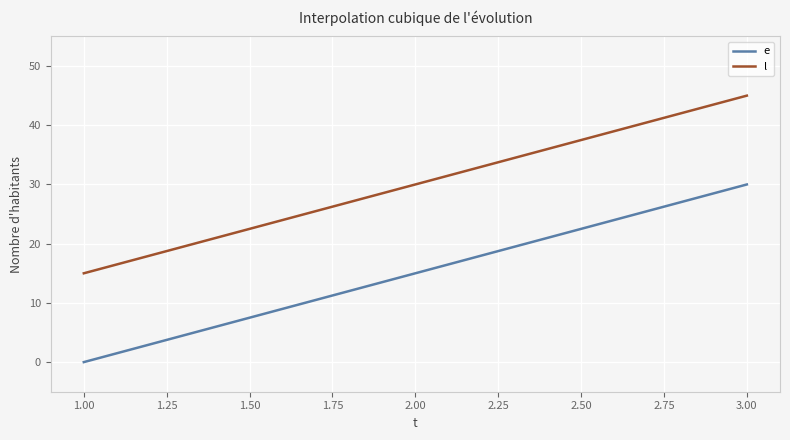

Rank the series by their average value, from lowest to highest.

e, l